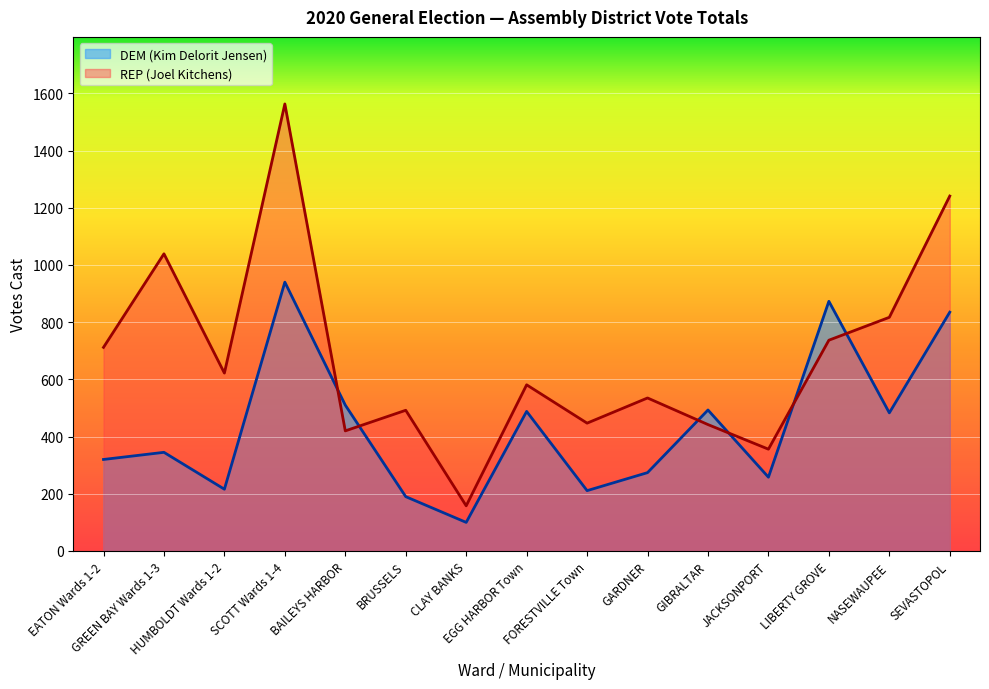

Where is the first local maximum for REP (Joel Kitchens)?

GREEN BAY Wards 1-3